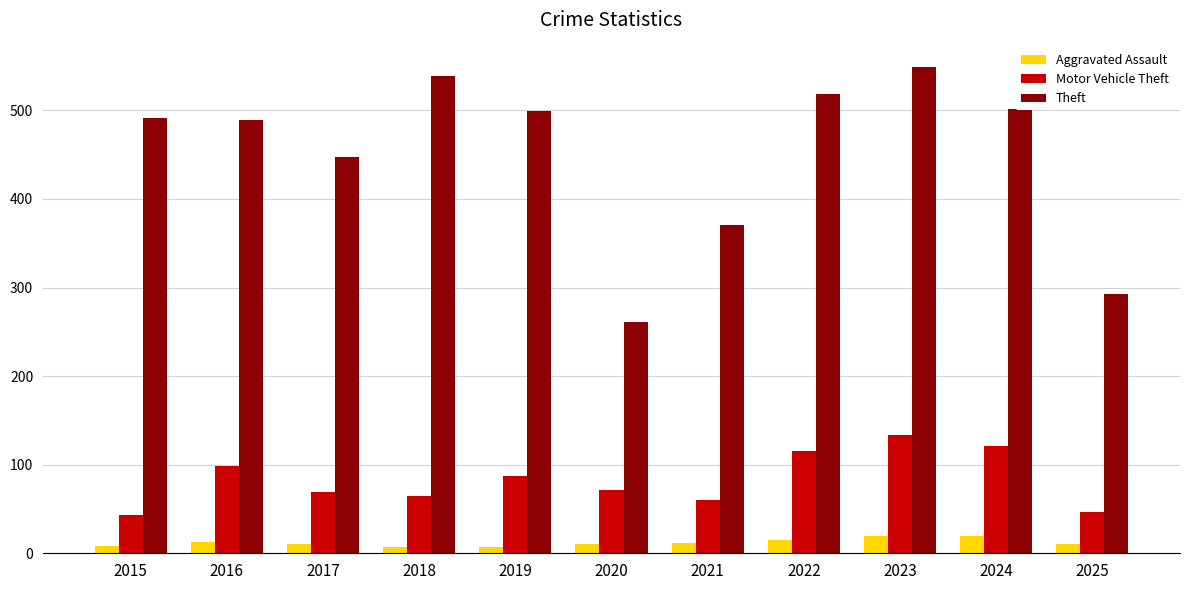

List the series in order of their peak value, lowest first.

Aggravated Assault, Motor Vehicle Theft, Theft